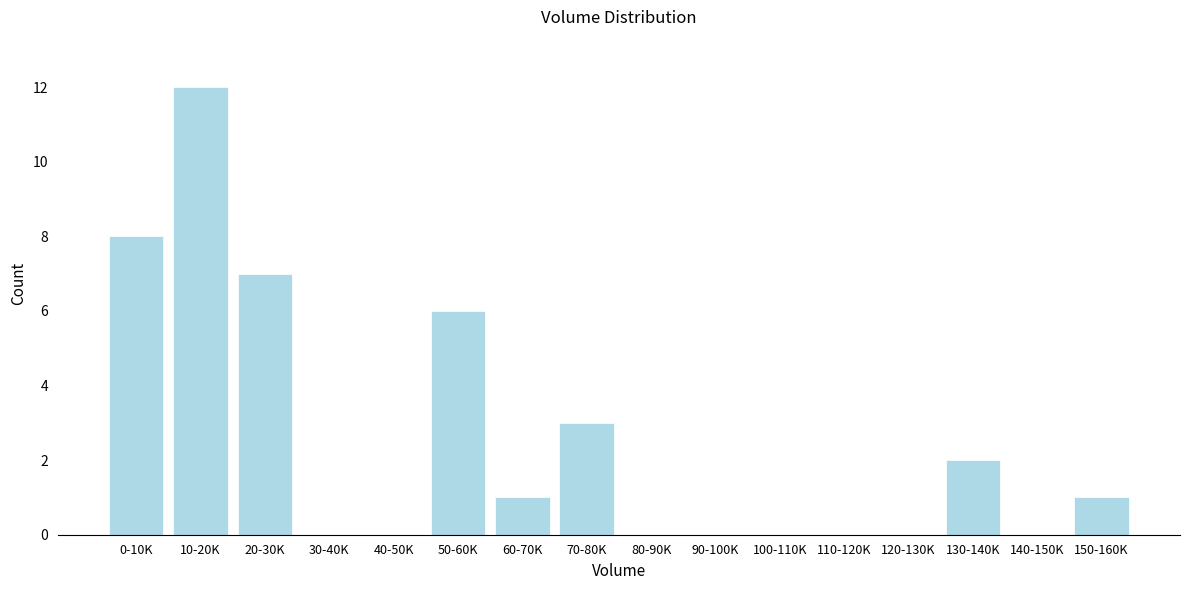

Reading right to left, what are all the values shown in this chart?

150-160K=1	140-150K=0	130-140K=2	120-130K=0	110-120K=0	100-110K=0	90-100K=0	80-90K=0	70-80K=3	60-70K=1	50-60K=6	40-50K=0	30-40K=0	20-30K=7	10-20K=12	0-10K=8